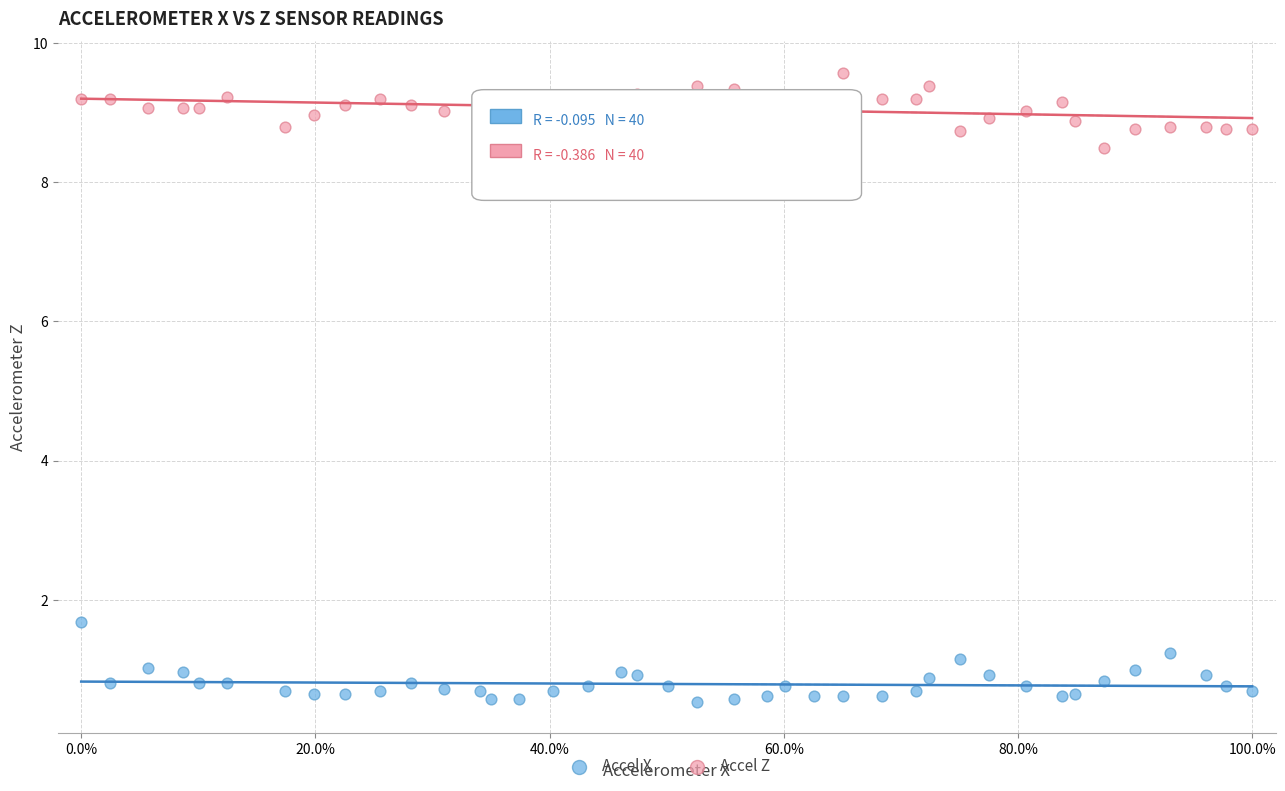

Across all data points, what is the range of X values (max minus min)?

1.0